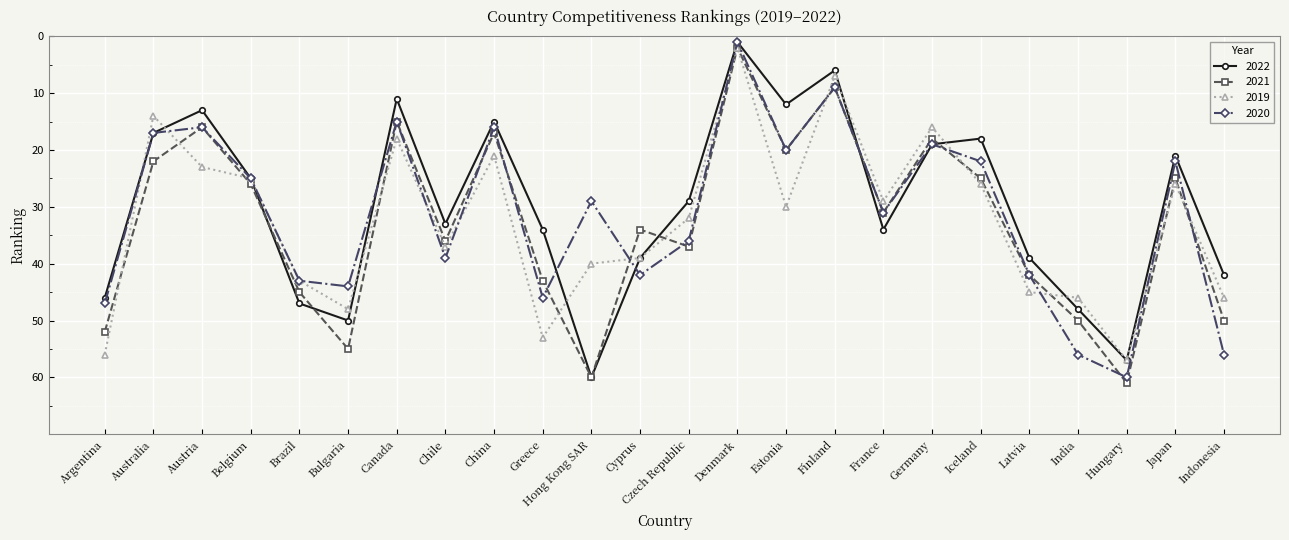

At which category is the sum across all series the highest?

Hungary